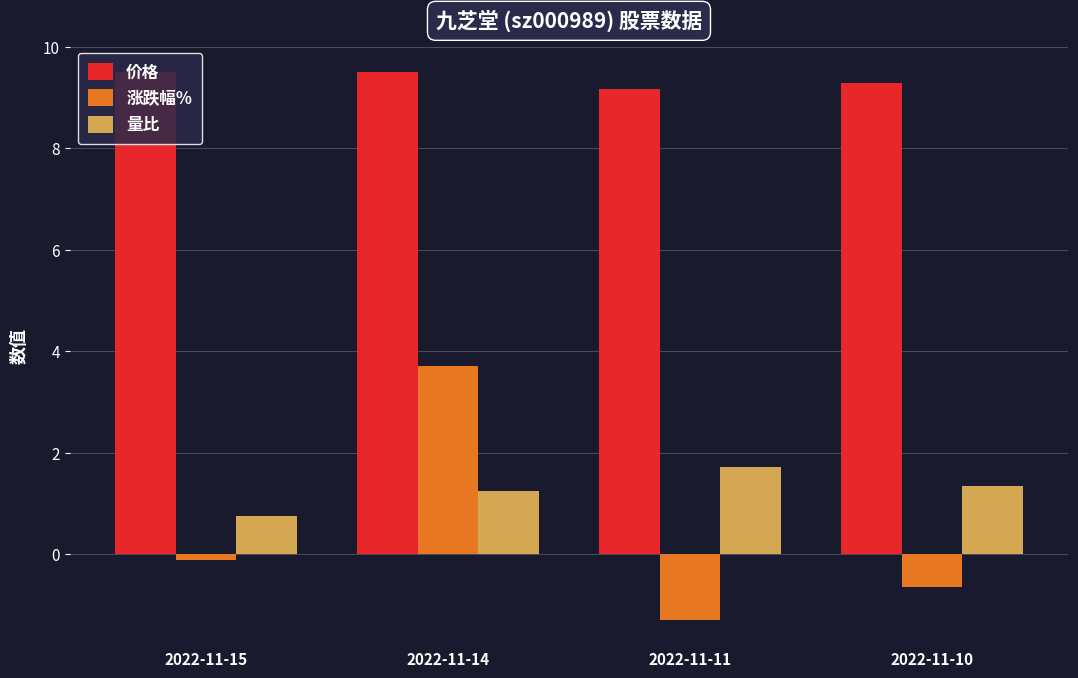

Rank the series by their maximum value, from lowest to highest.

量比, 涨跌幅%, 价格